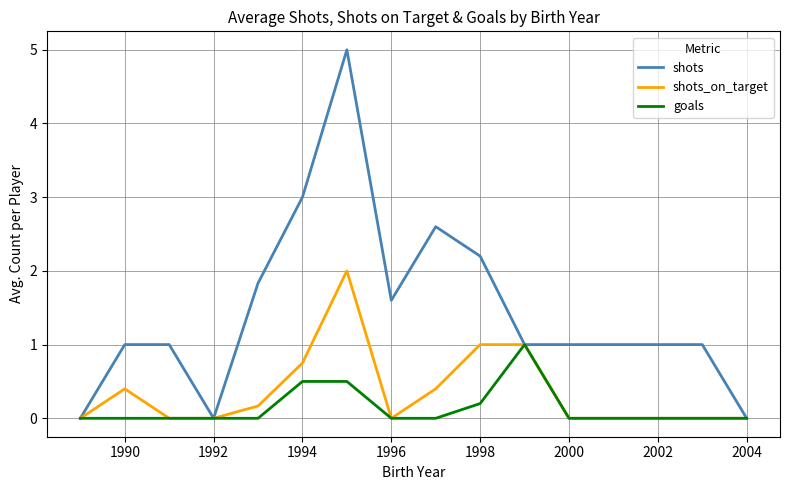

List the series in order of their overall mean, lowest first.

goals, shots_on_target, shots